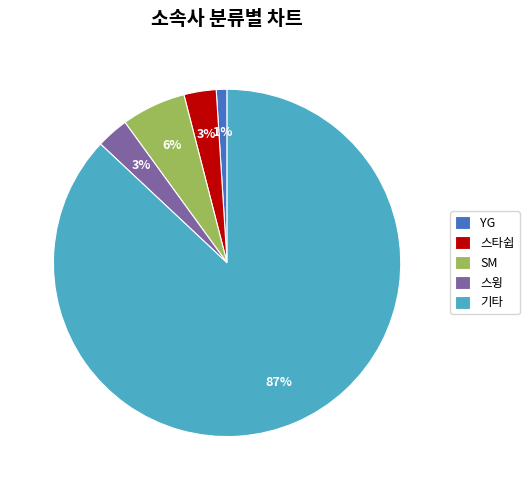

What is the ratio of the value at 기타 to the value at 스윙?

29.0